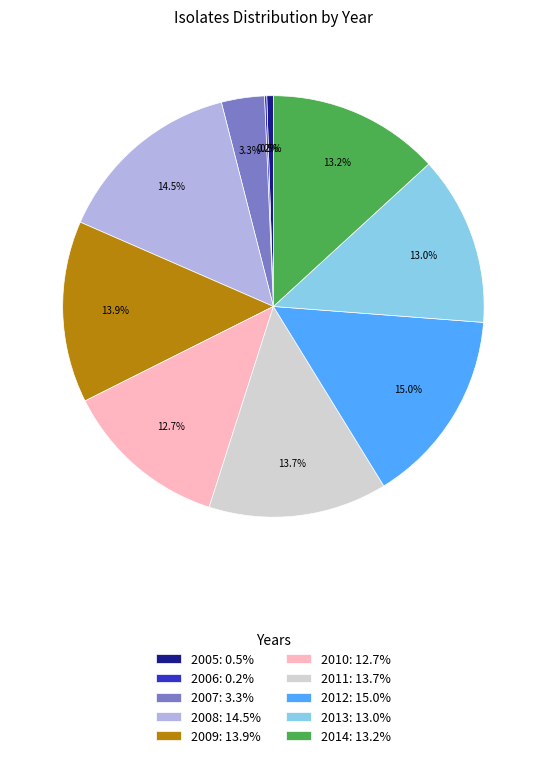

What percentage is NOT represented by 2014: 13.2%?

86.8%